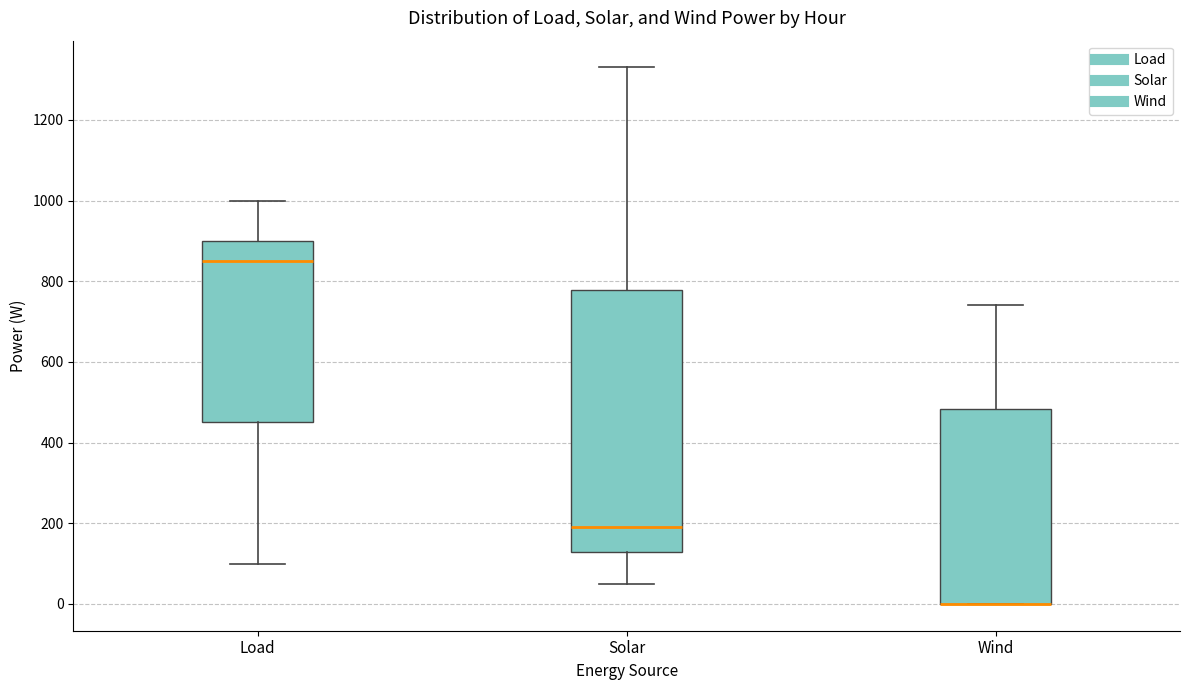

Where is the lower edge of the box for Wind on the y-axis? The values are not printed on the chart, so give them approximately, as read against the axis.

0